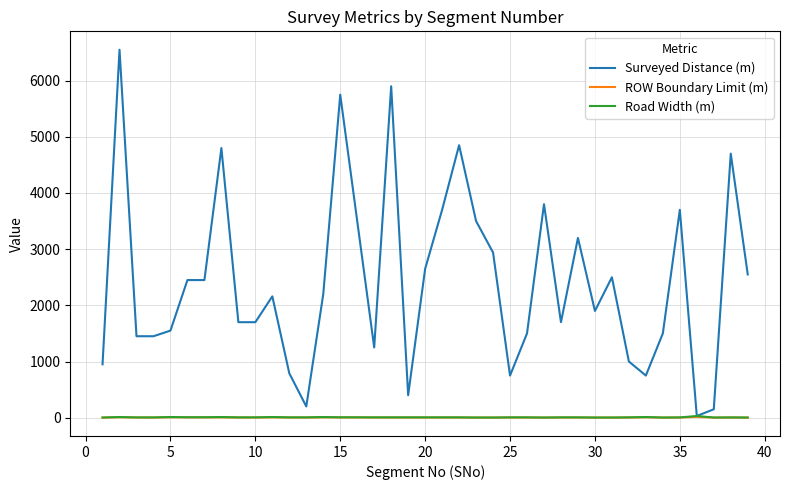

True or false: Surveyed Distance (m) has more than 2 interior local peaks.

True